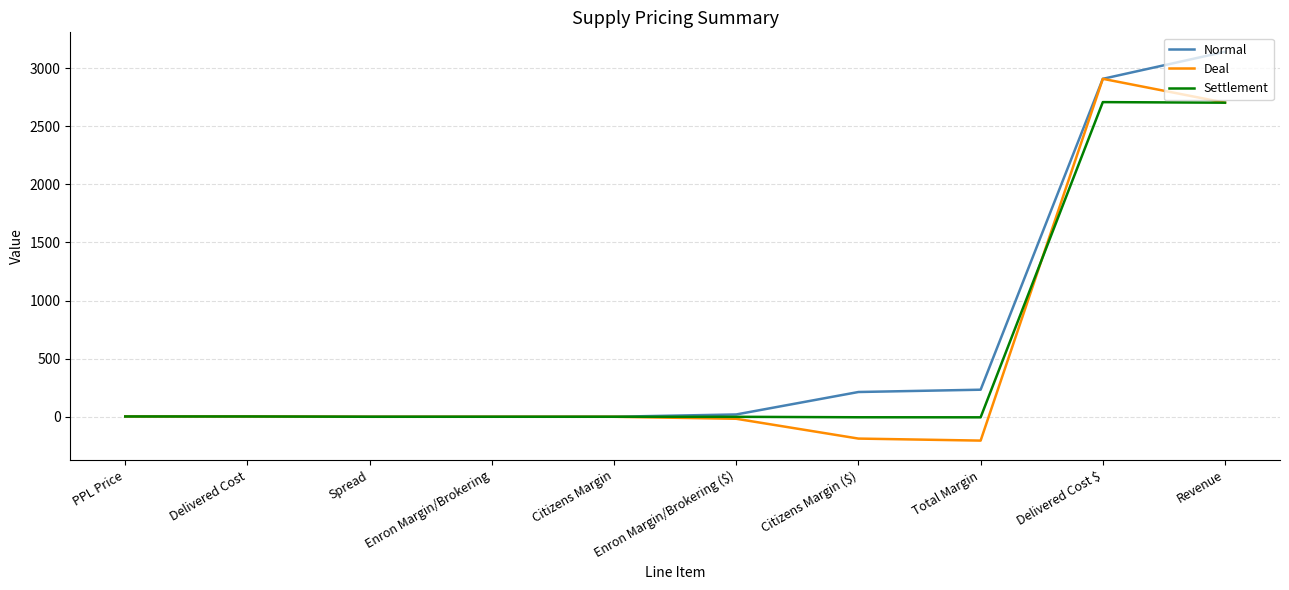

Which category has the highest value across all series?

Revenue